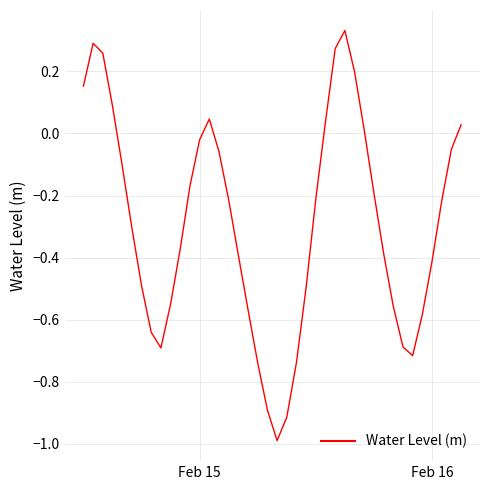

What is the difference between the maximum and minimum values?

1.3